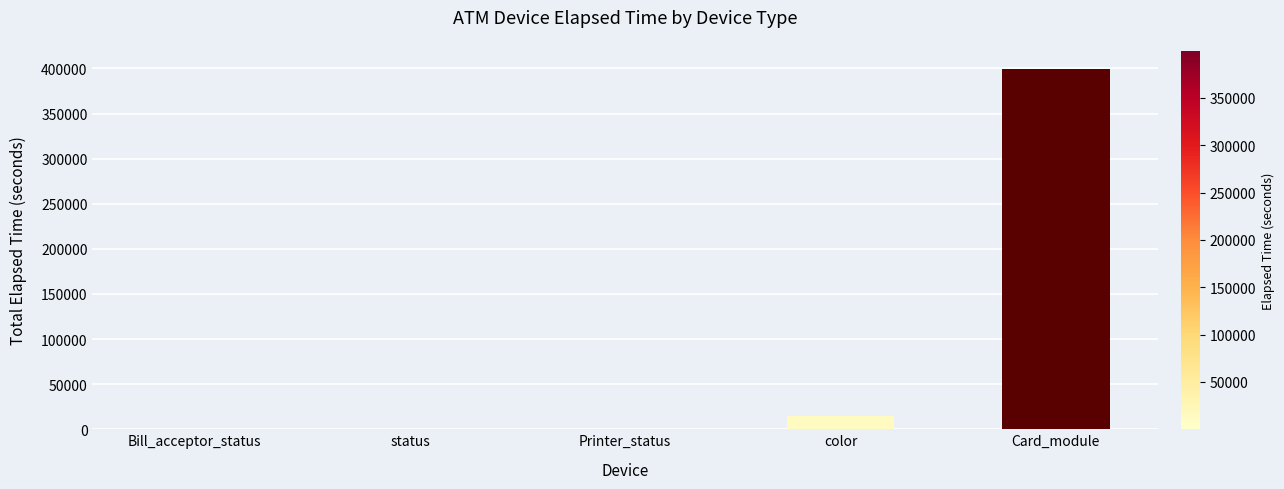

True or false: the data shows 399601 at Card_module.

True